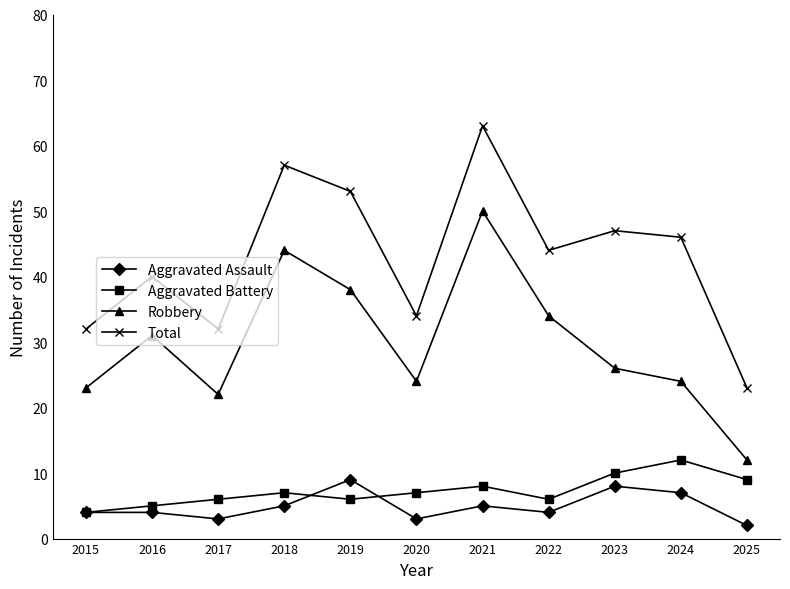

What is the difference between the Aggravated Battery values at 2016 and 2022?

1